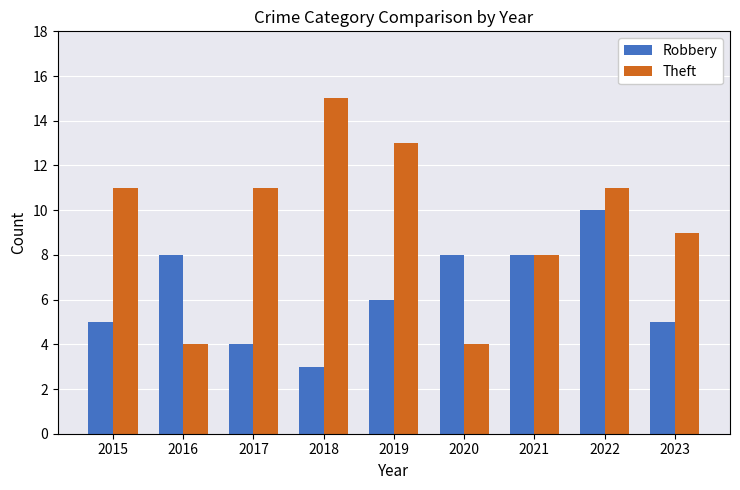

List the series in order of their overall mean, lowest first.

Robbery, Theft